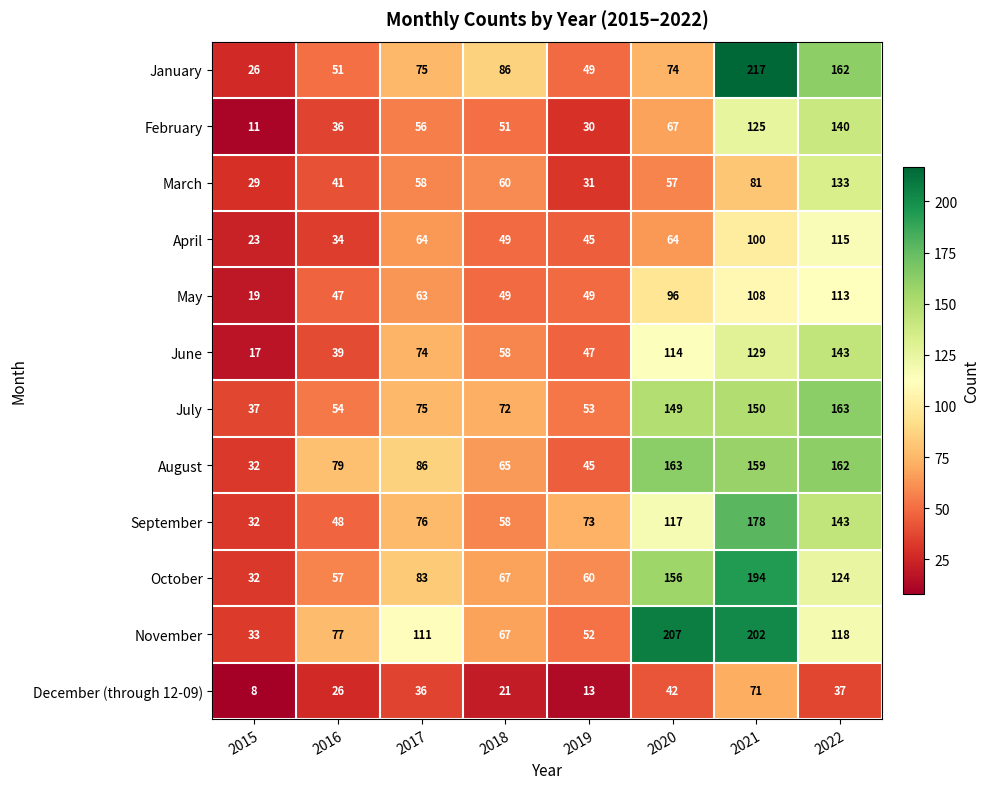

At which category is the sum across all series the highest?

2021